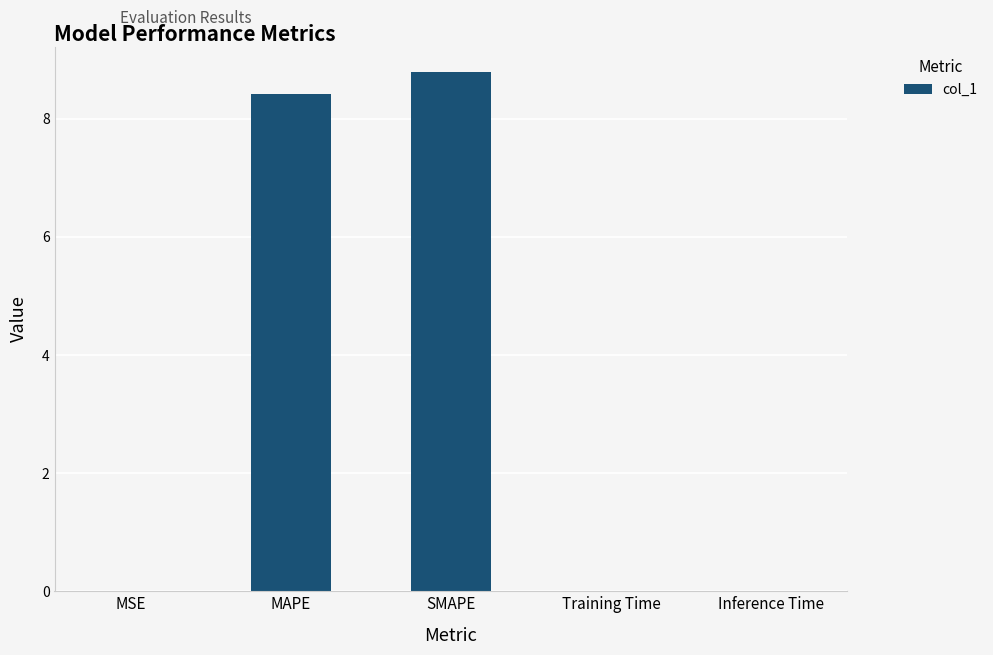

What is the sum of all values?

17.2